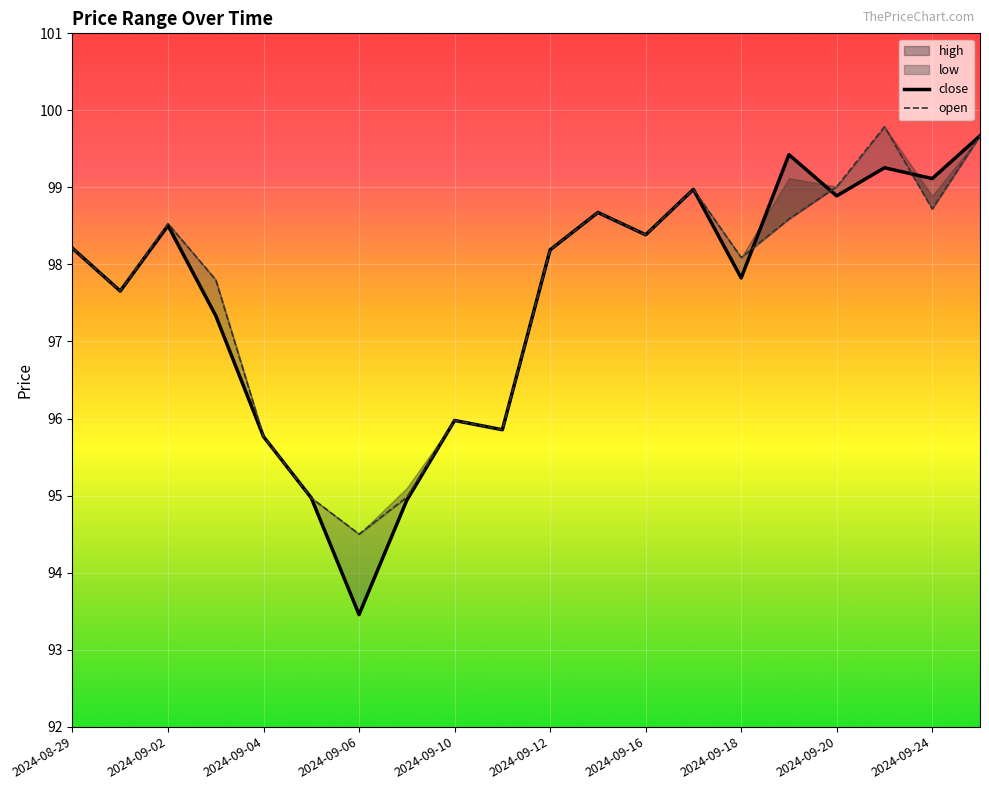

What is the approximate value of close at 2024-09-12?

98.2